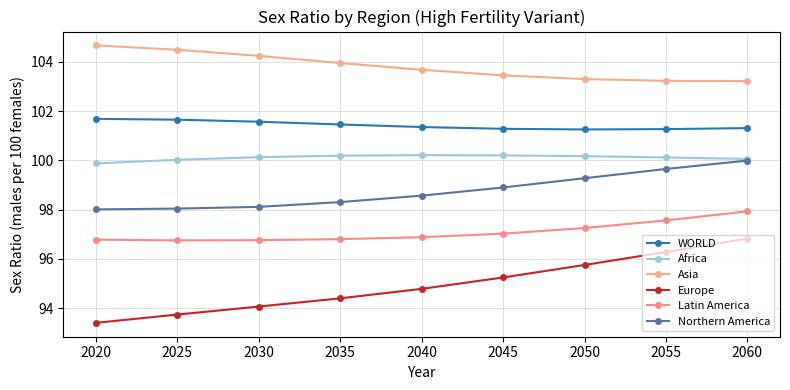

True or false: Latin America and Northern America intersect in this chart.

False